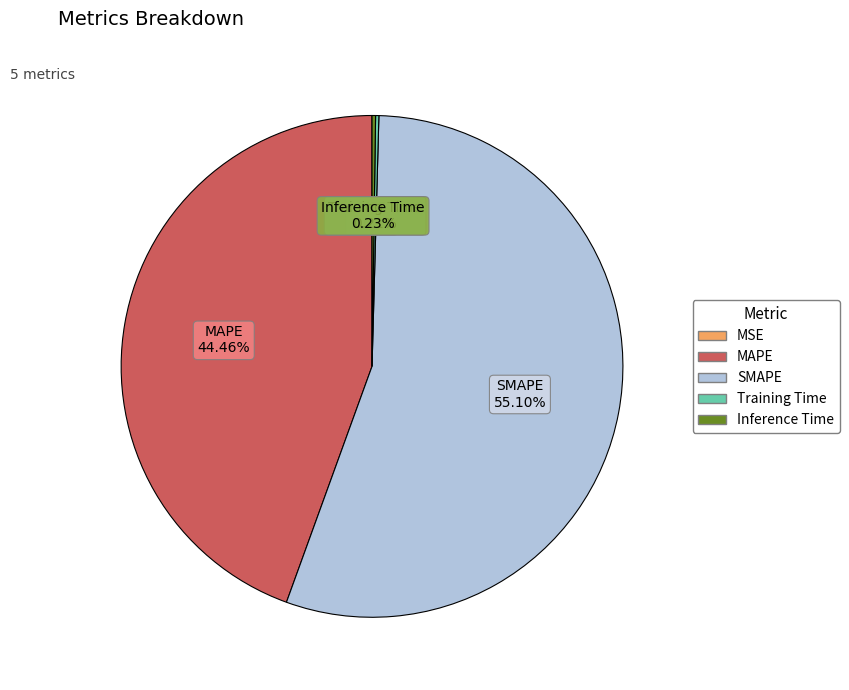

Is there a majority slice in this chart?

Yes